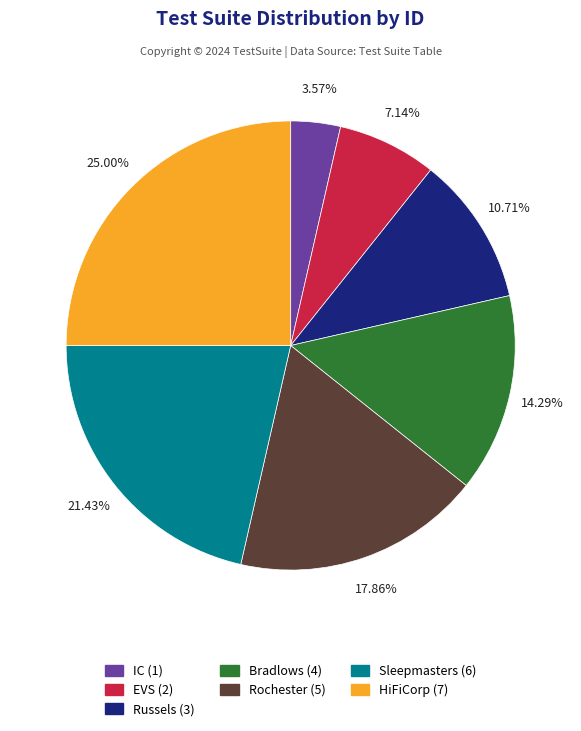

Does any single category account for the majority?

No